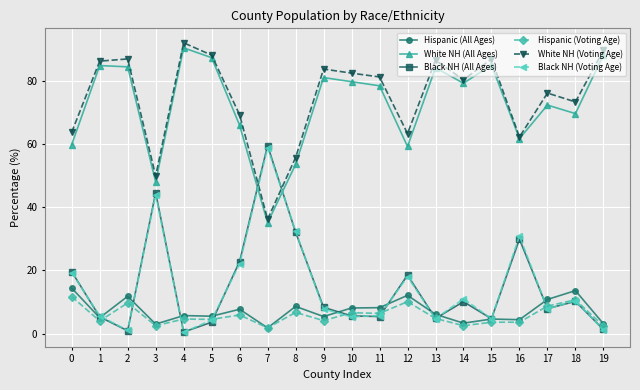

True or false: Hispanic (All Ages) and White NH (All Ages) intersect in this chart.

False